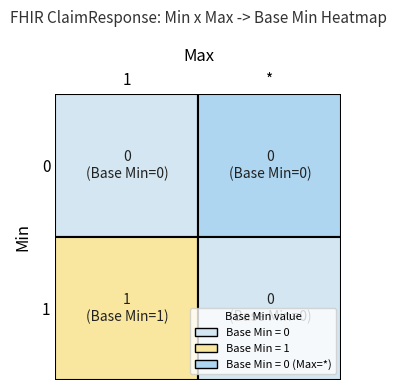

Reading left to right, extract all data points from this chart.

0: 0	0
1: 1	0